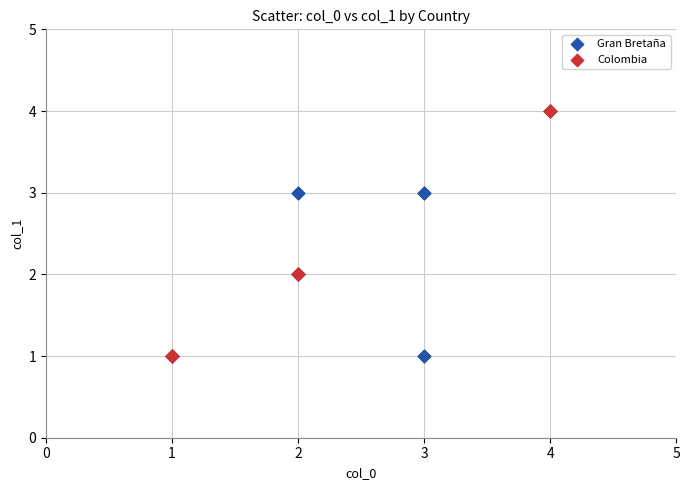

Which series has the largest Y range (max minus min)?

Colombia